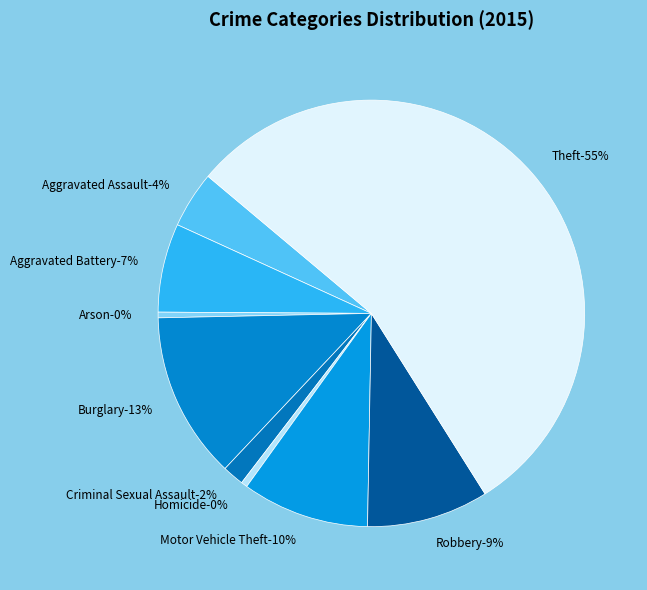

Which category has the smallest portion of the pie?

Arson